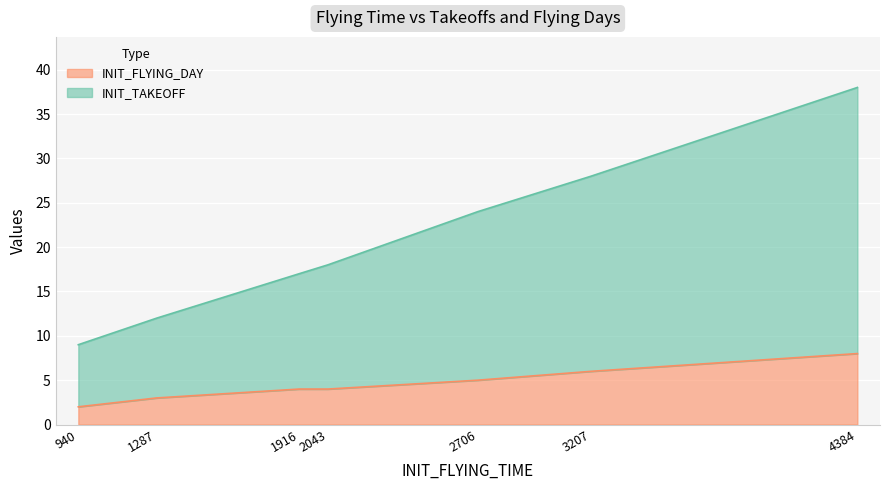

At which category is the sum across all series the highest?

4384